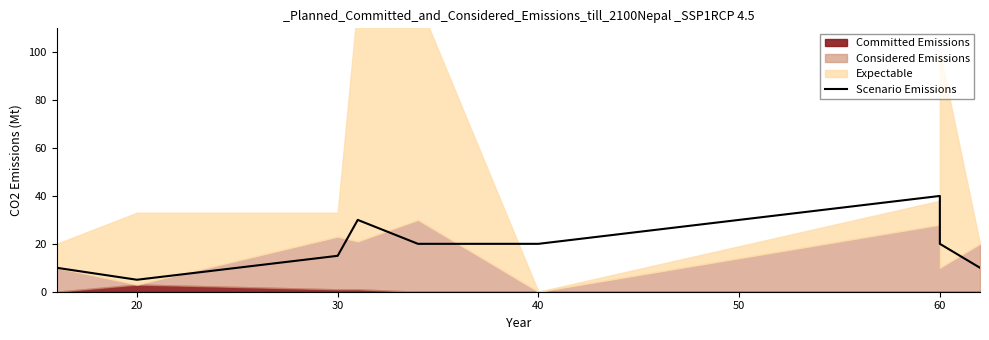

Between 50 and 40, which is larger?

40